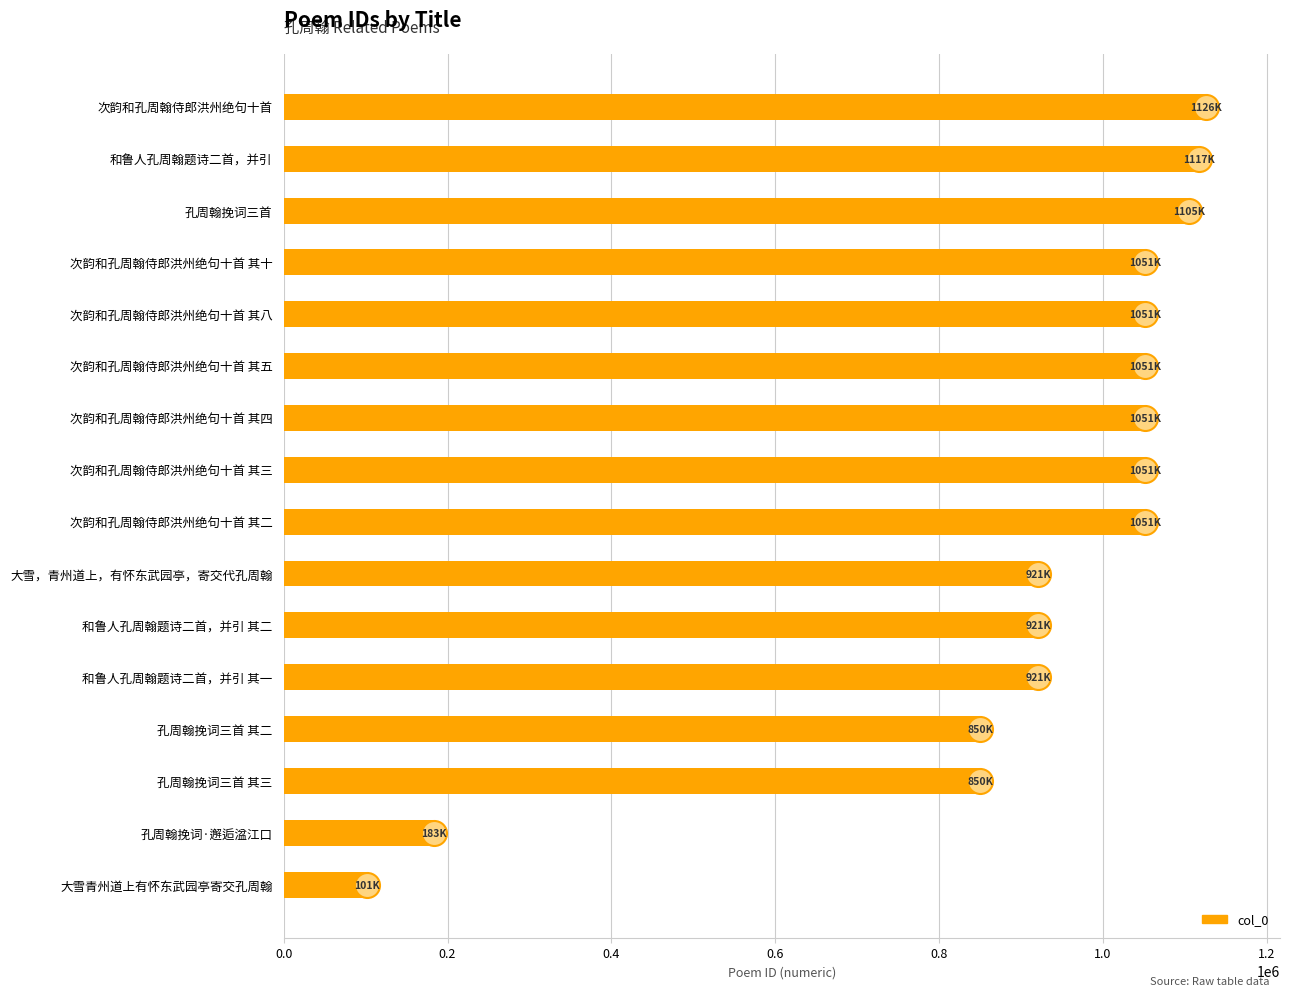

Does the chart contain any negative values?

No